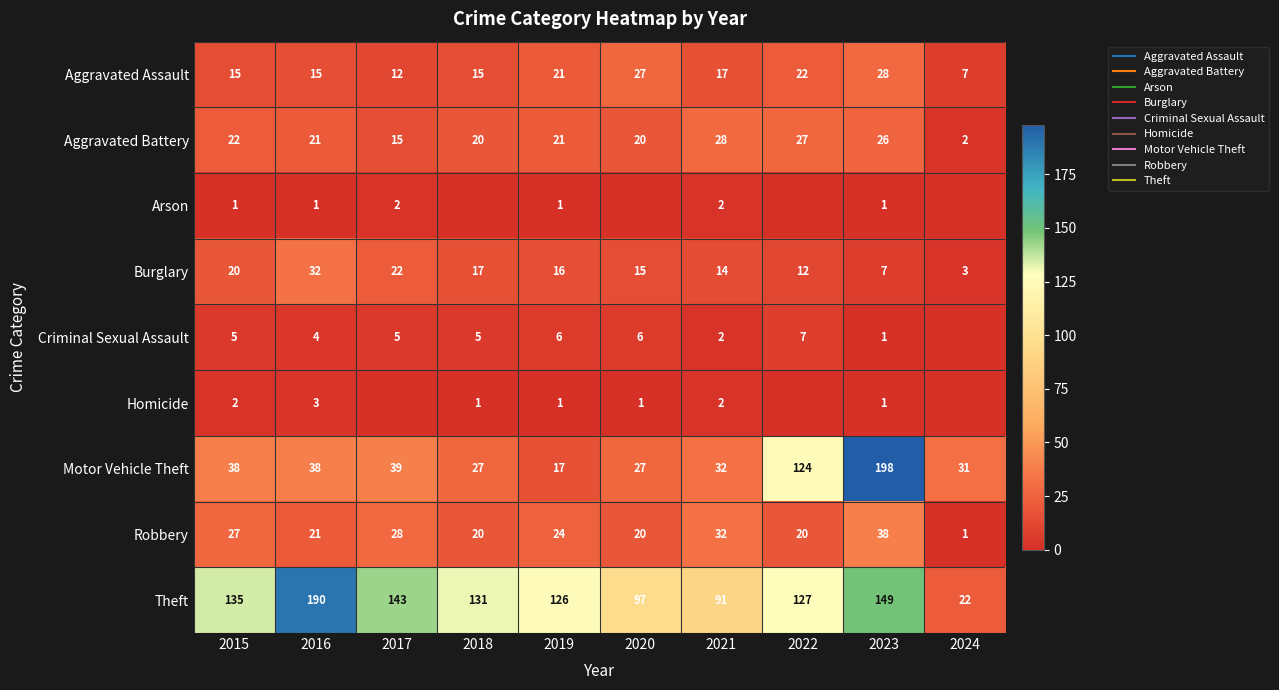

What is the difference between the second highest and minimum values in the Aggravated Battery series?

25